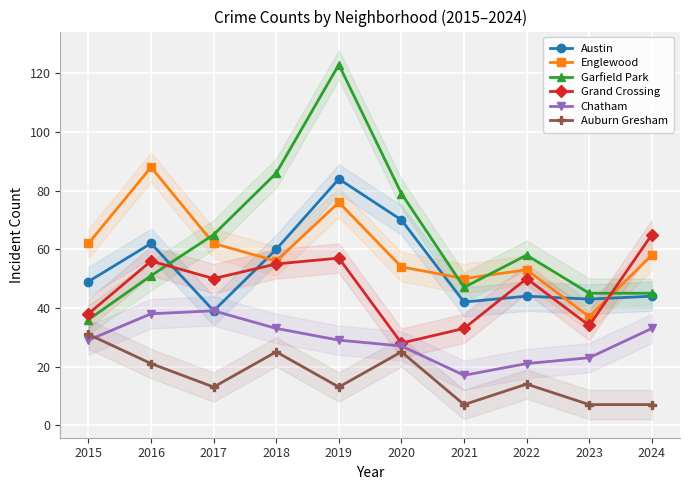

At which category is the sum across all series the highest?

2019